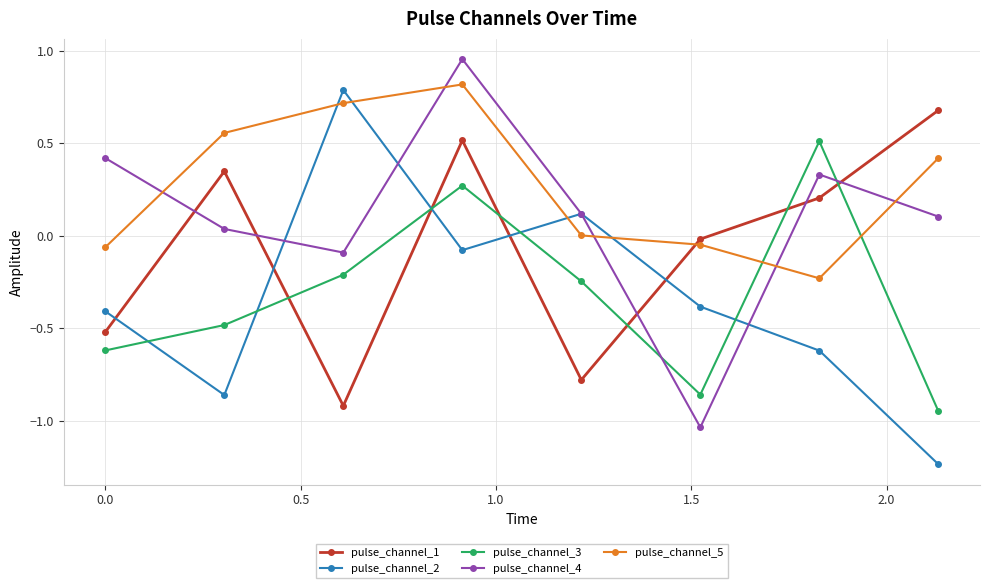

What is the value of the pulse_channel_4 point at the 5th from the left?

0.1